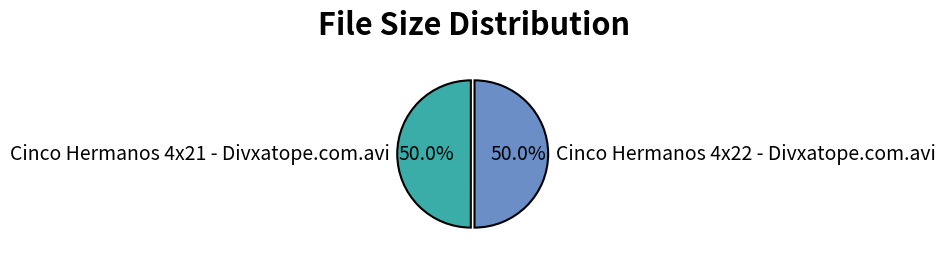

Approximately how many times larger is the value at Cinco Hermanos 4x21 - Divxatope.com.avi compared to Cinco Hermanos 4x22 - Divxatope.com.avi?

1.0